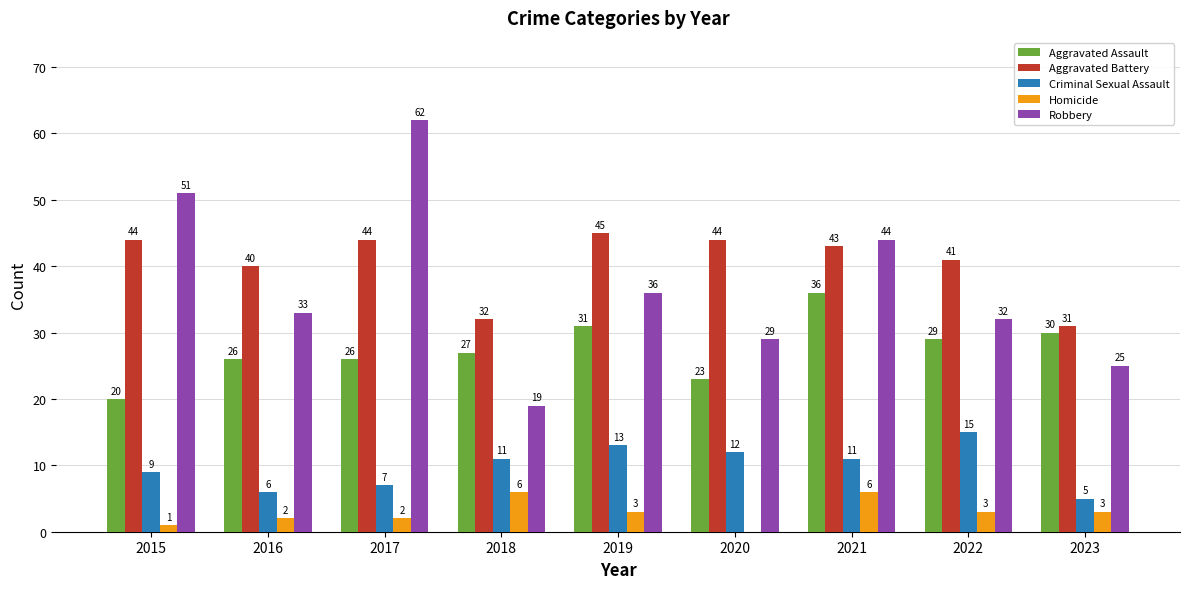

Between 2015 and 2016, which series saw the biggest shift?

Robbery